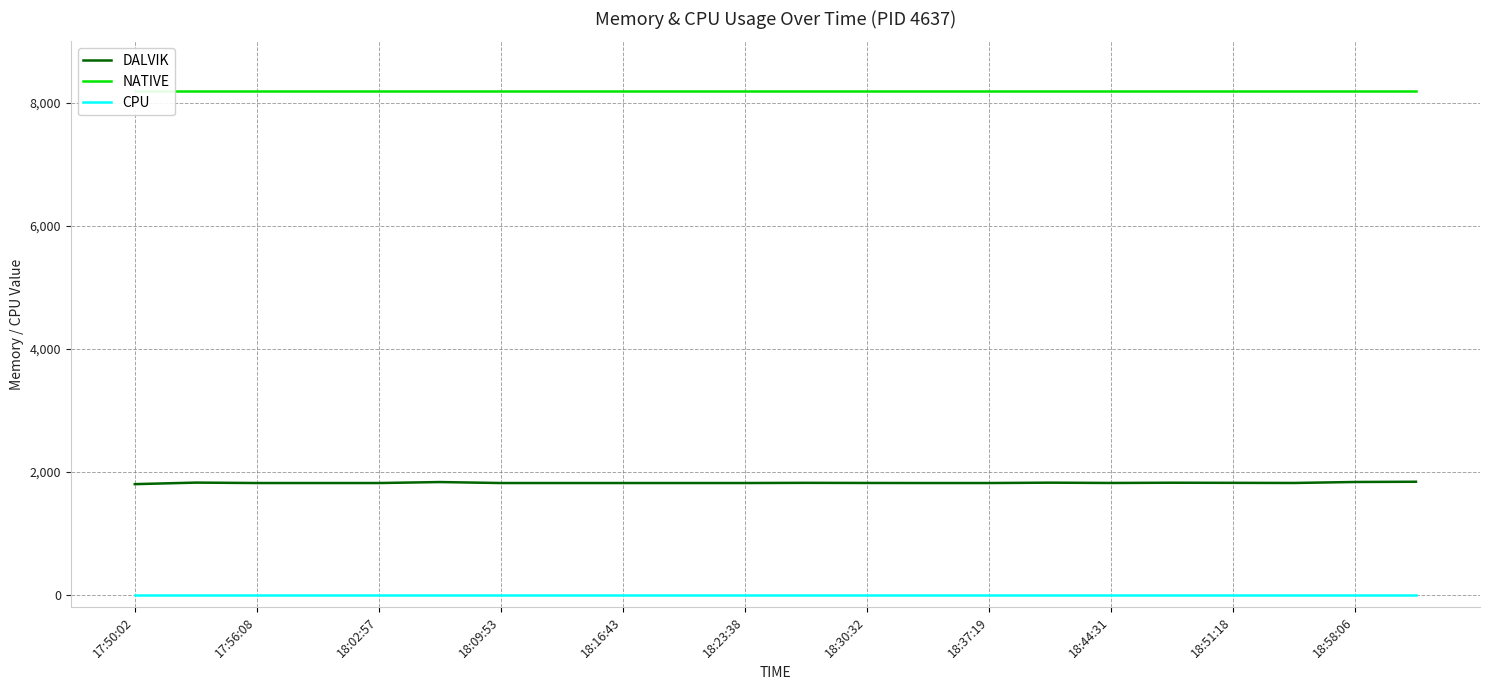

True or false: CPU and DALVIK intersect in this chart.

False